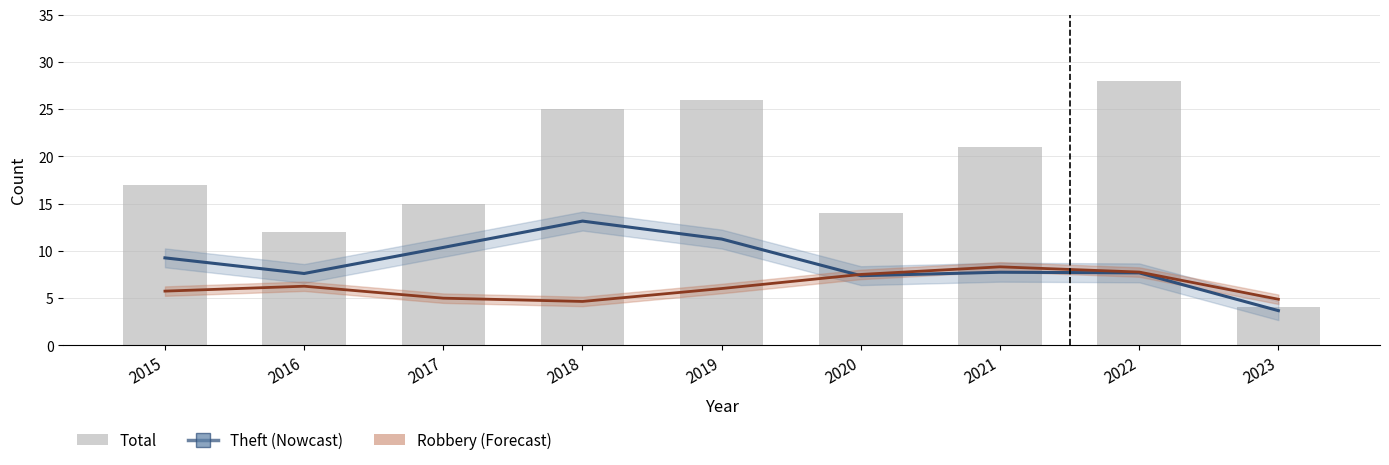

How many data points does each series have?

9